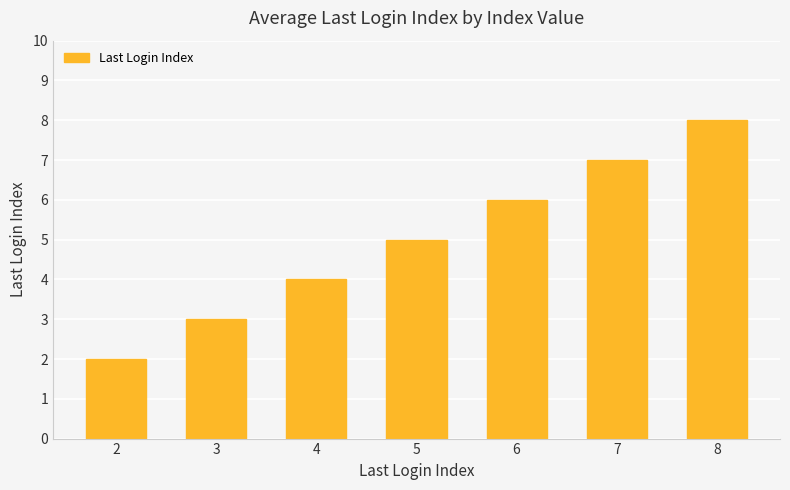

What is the difference between the values at 2 and 3?

1